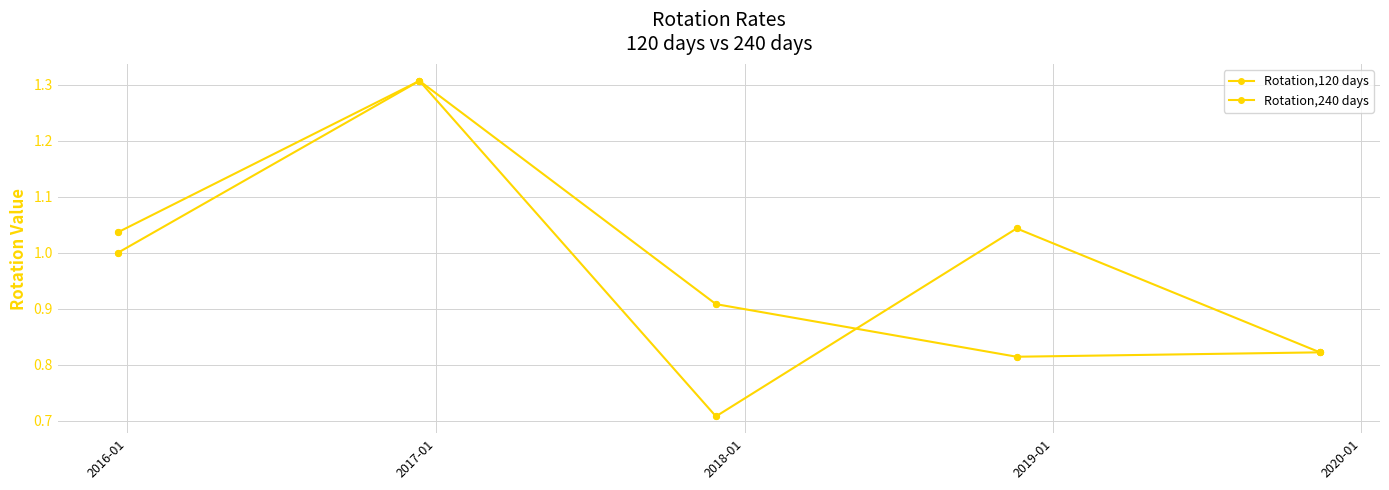

Does the chart have visible grid lines?

Yes